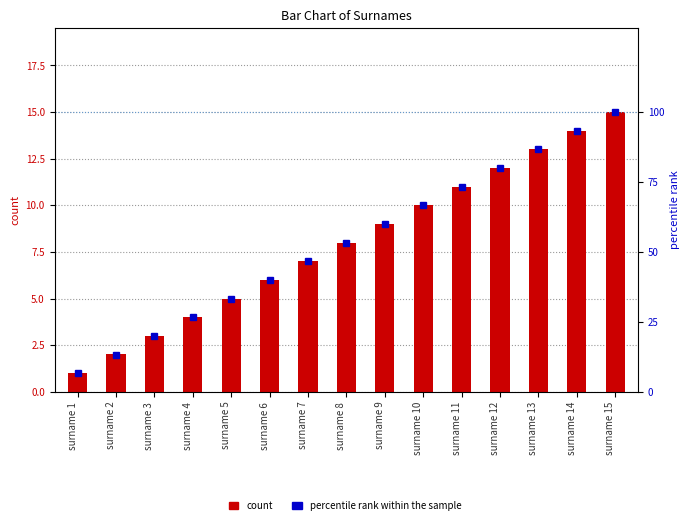

At surname 11, list the series in order from largest to smallest.

percentile rank within the sample, count